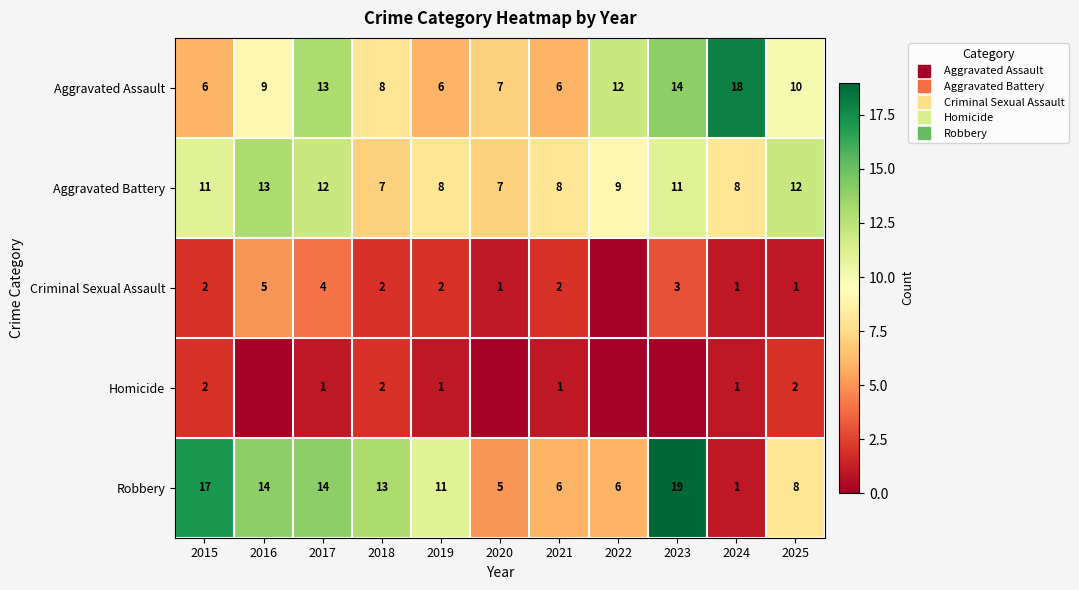

What is the total value across all series at 2018?

32